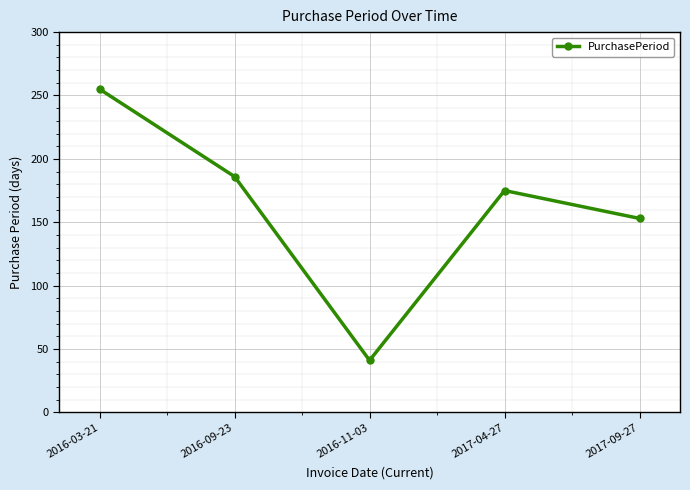

Rank the categories by value from lowest to highest.

2016-11-03, 2017-09-27, 2017-04-27, 2016-09-23, 2016-03-21